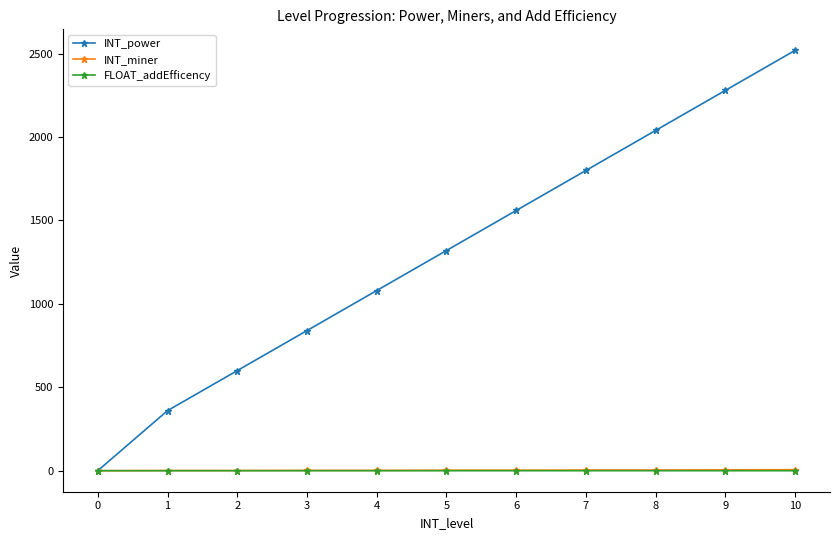

How many lines are shown in the chart?

3